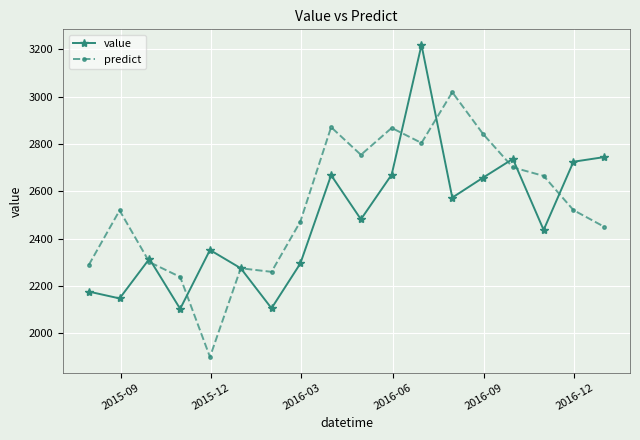

What is the value of the value point at the 11th from the left?

2671.0